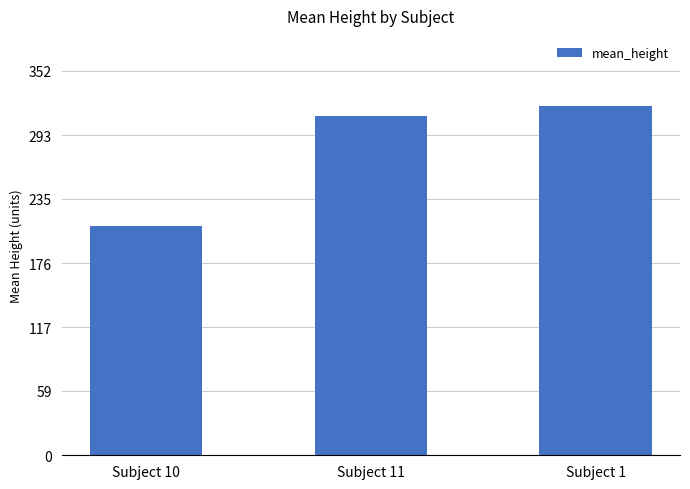

The value at Subject 1 is 320.0. True or false?

True